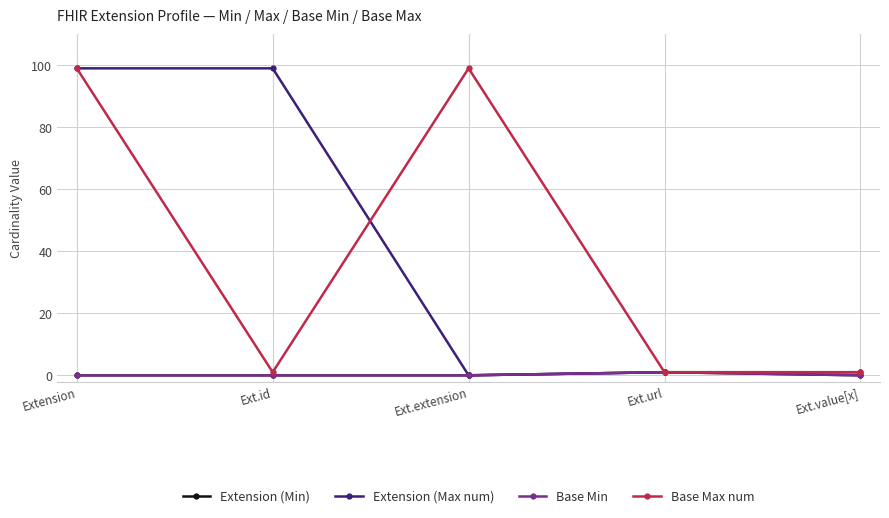

List the labels in order of Extension (Max num) value, smallest first.

Ext.extension, Ext.url, Ext.value[x], Extension, Ext.id